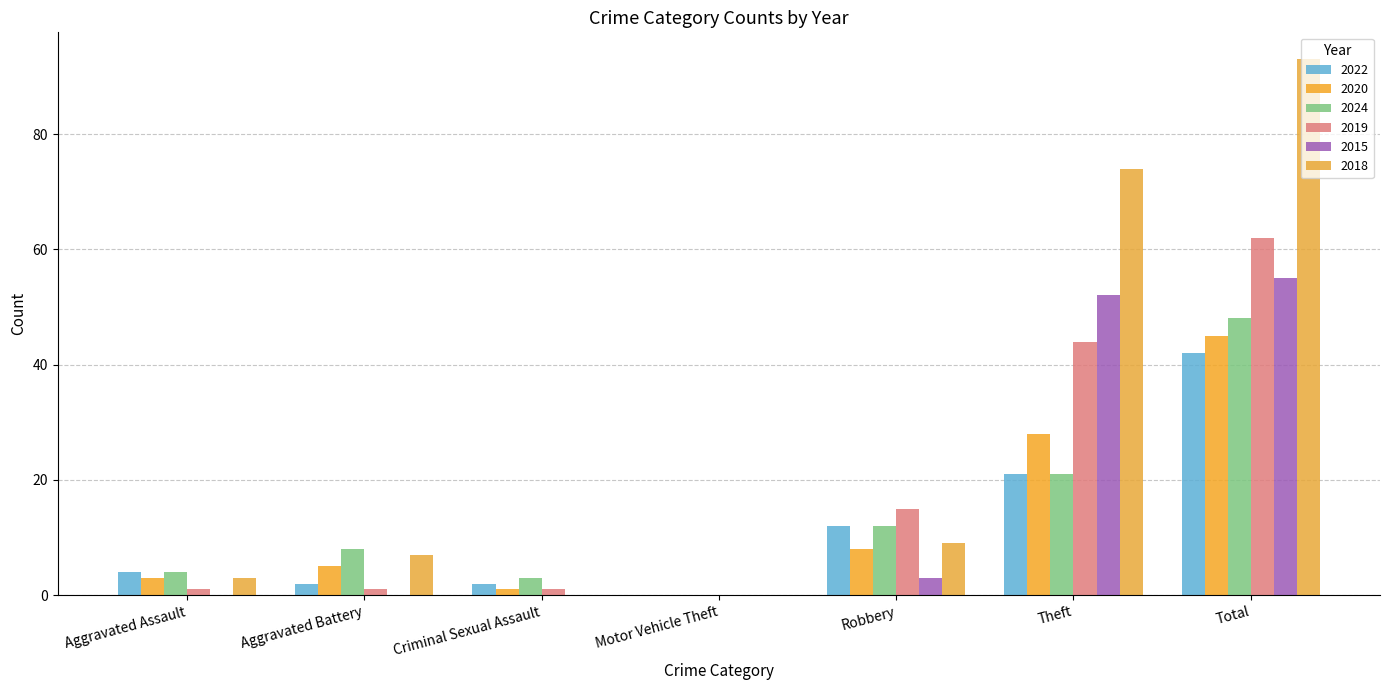

What is the average value of the 2015 series?

16